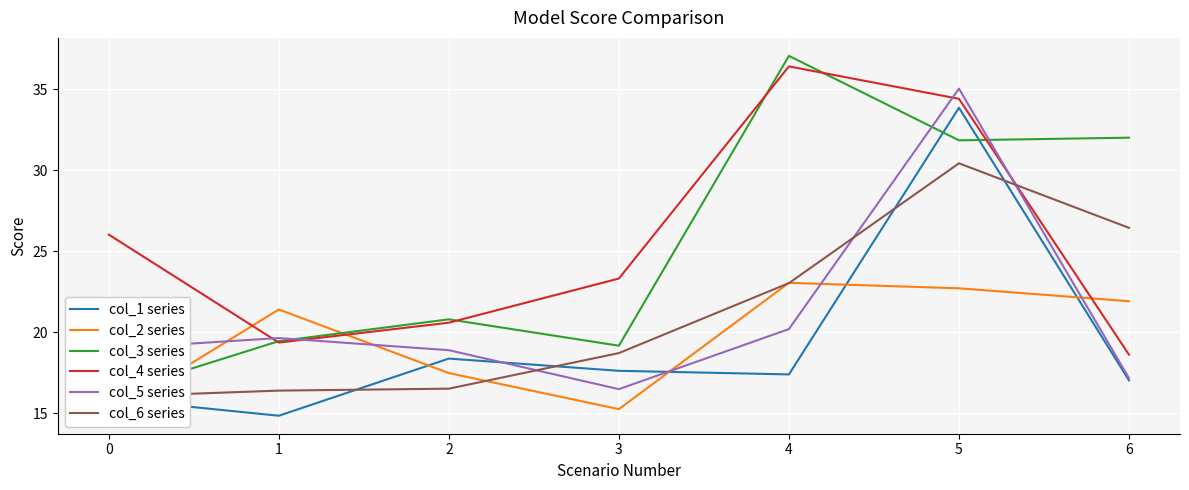

List the labels in order of col_4 series value, smallest first.

6, 1, 2, 3, 0, 5, 4